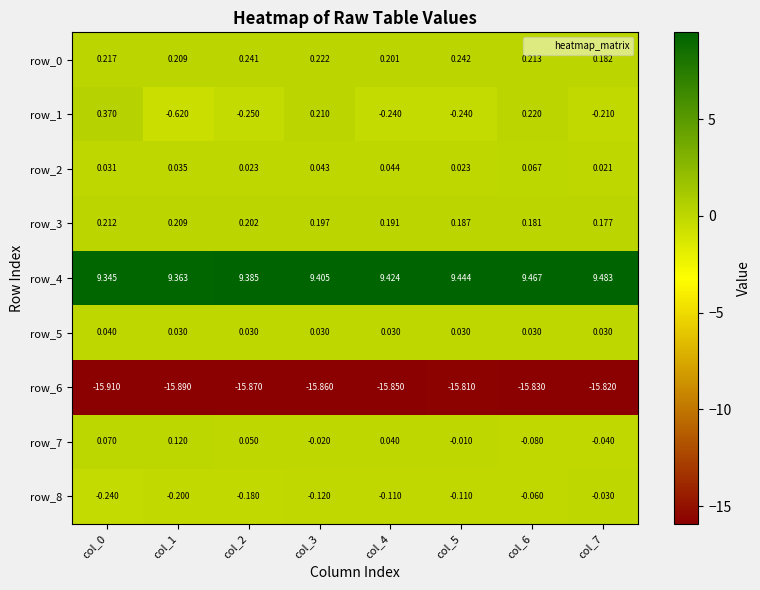

What is the spread (max minus min) of values at col_1?

25.3